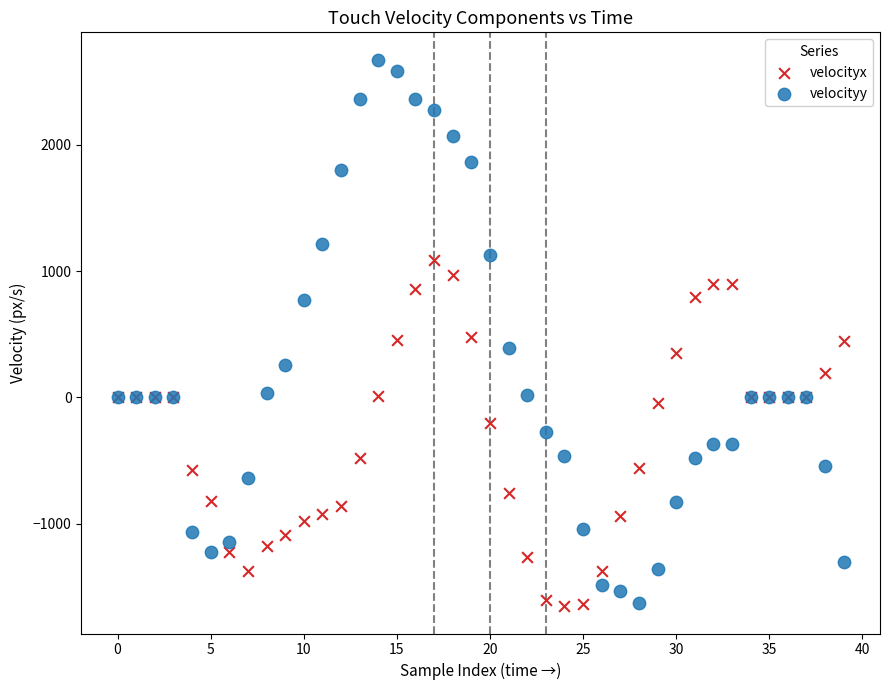

Which series contains the highest Y value?

velocityy